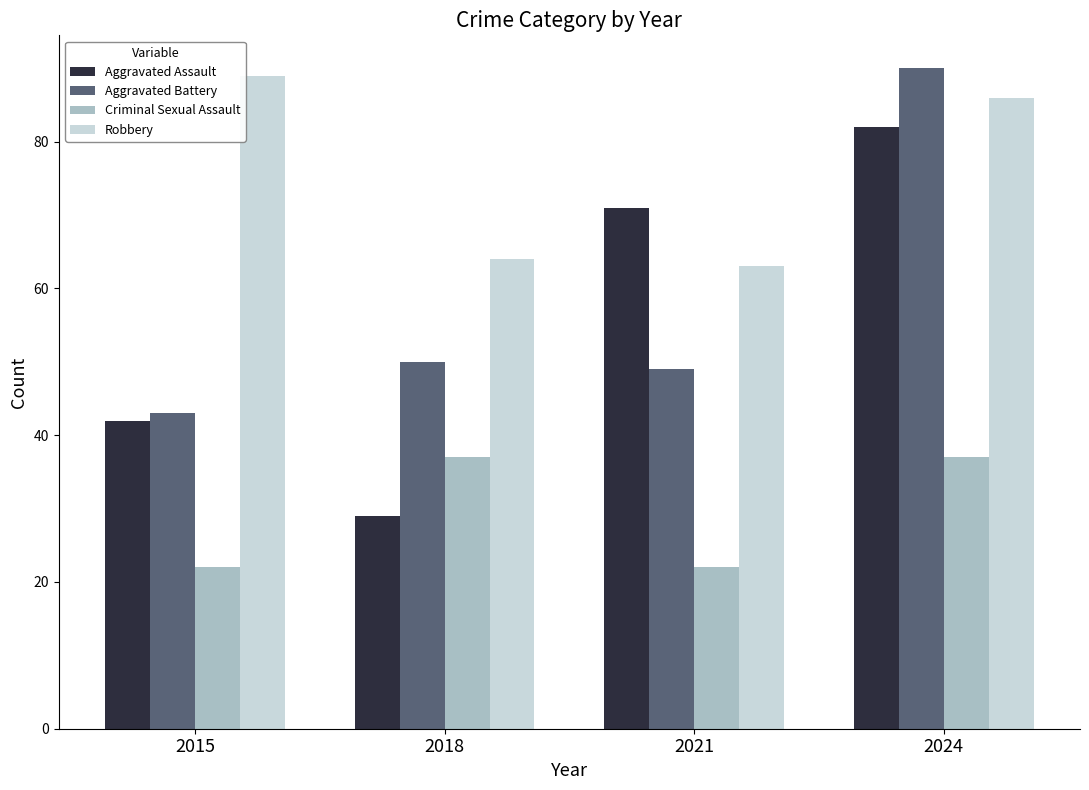

How many groups of bars are there?

4